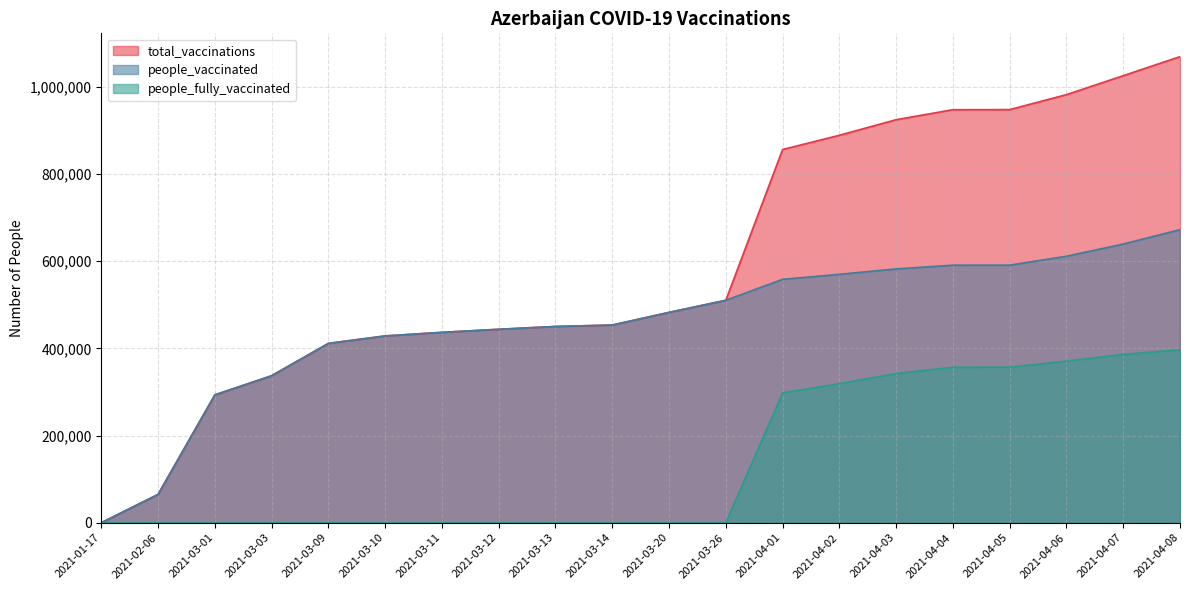

What is the average value of the total_vaccinations series?

597850